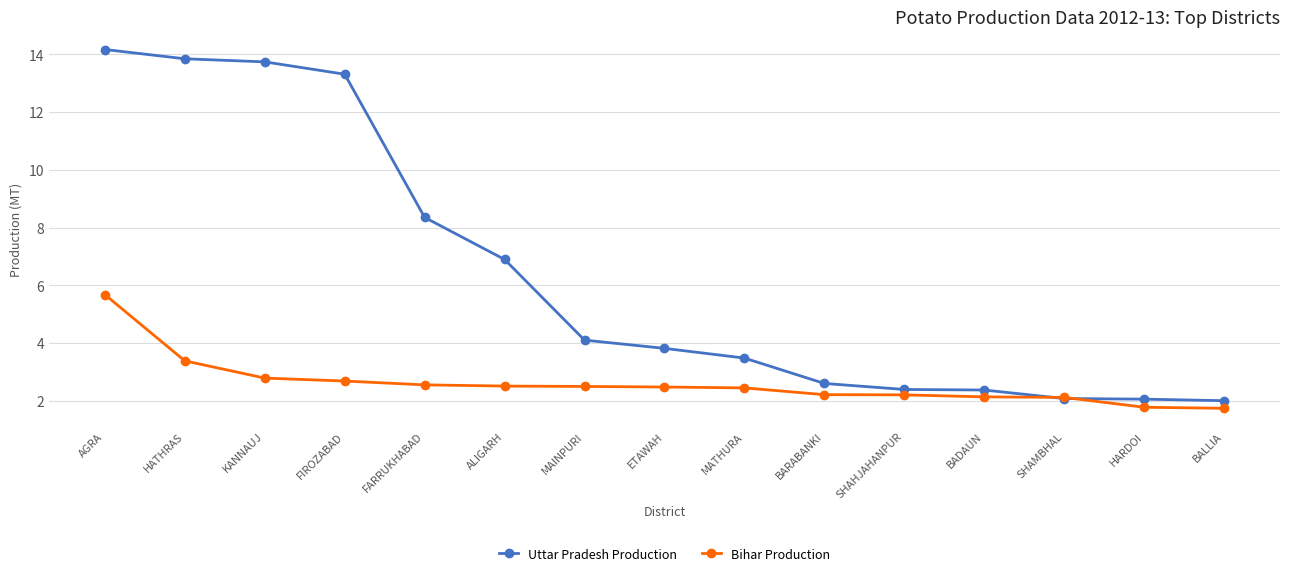

Rank the series by their average value, from lowest to highest.

Bihar Production, Uttar Pradesh Production